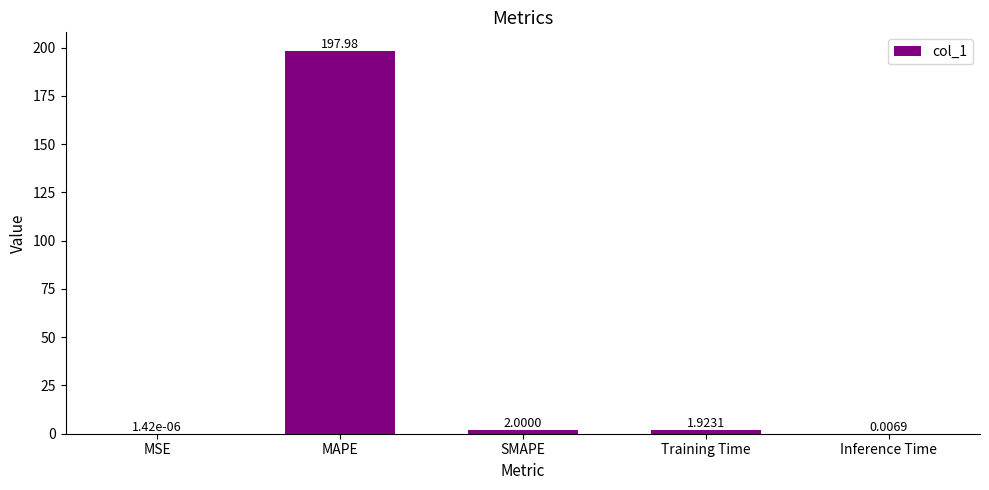

What is the sum of the values at Inference Time and SMAPE?

2.0